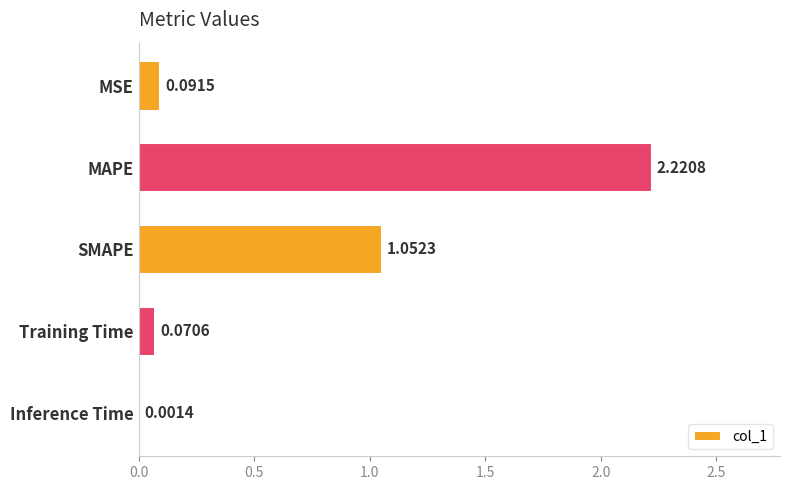

Where is the data nearest to the value 1?

SMAPE